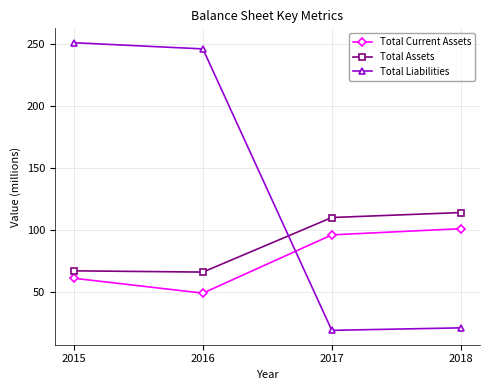

Where is Total Assets nearest to the value 90?

2017